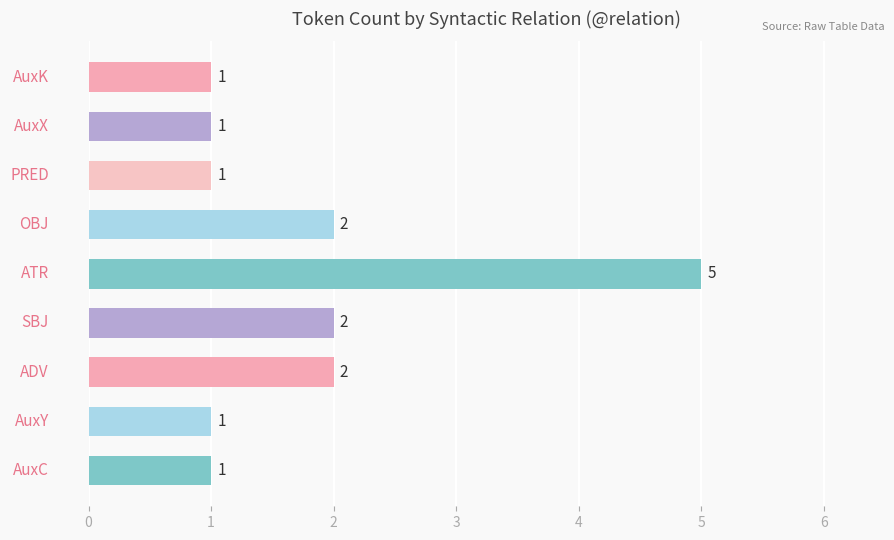

What is the maximum value shown in the chart?

5